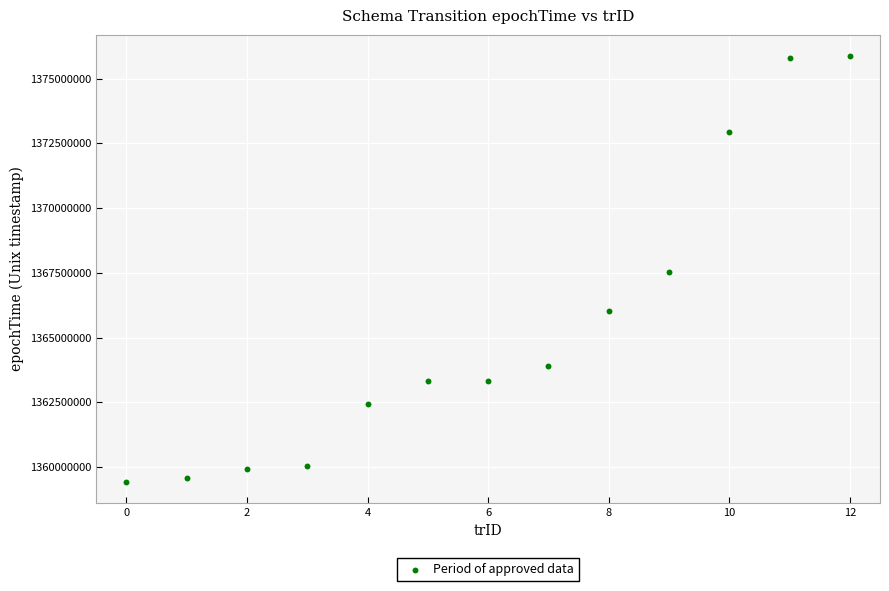

What is the range of Y values (max minus min)?

16439198